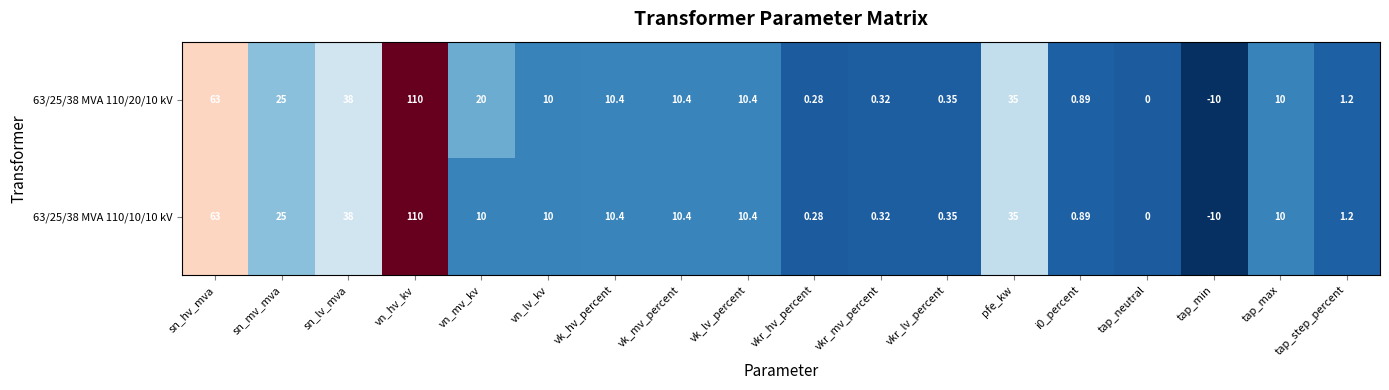

At which category is the sum across all series the highest?

vn_hv_kv